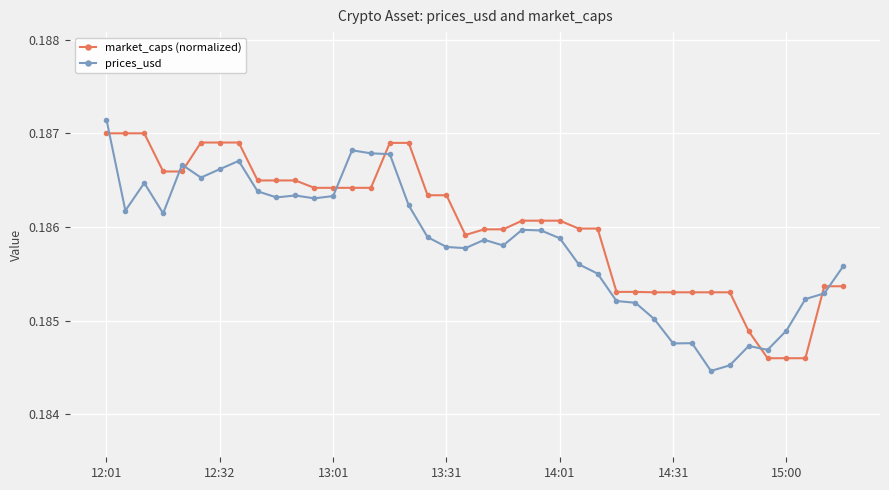

Which series has the largest range (max minus min)?

prices_usd